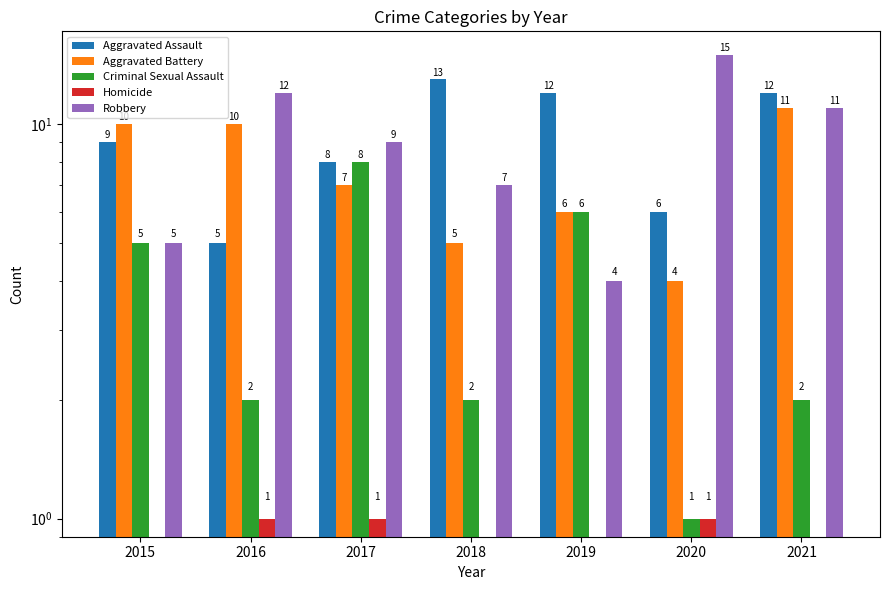

Which series changed the most between 2020 and 2021?

Aggravated Battery